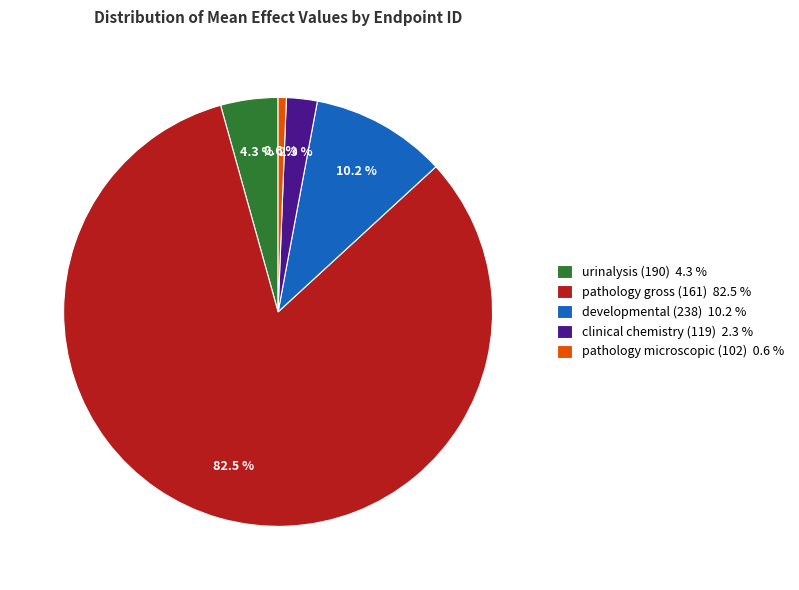

Approximately how many times larger is the value at clinical chemistry (119) 2.3 % compared to urinalysis (190) 4.3 %?

0.5